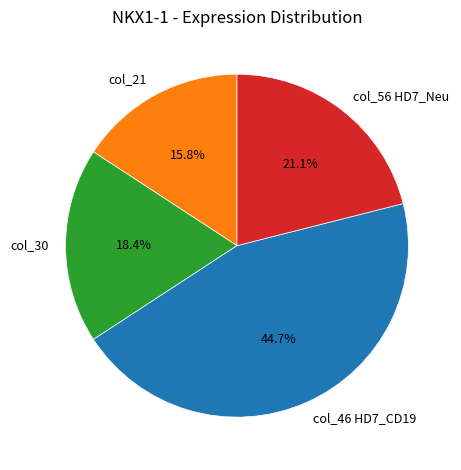

Does any single category account for the majority?

No